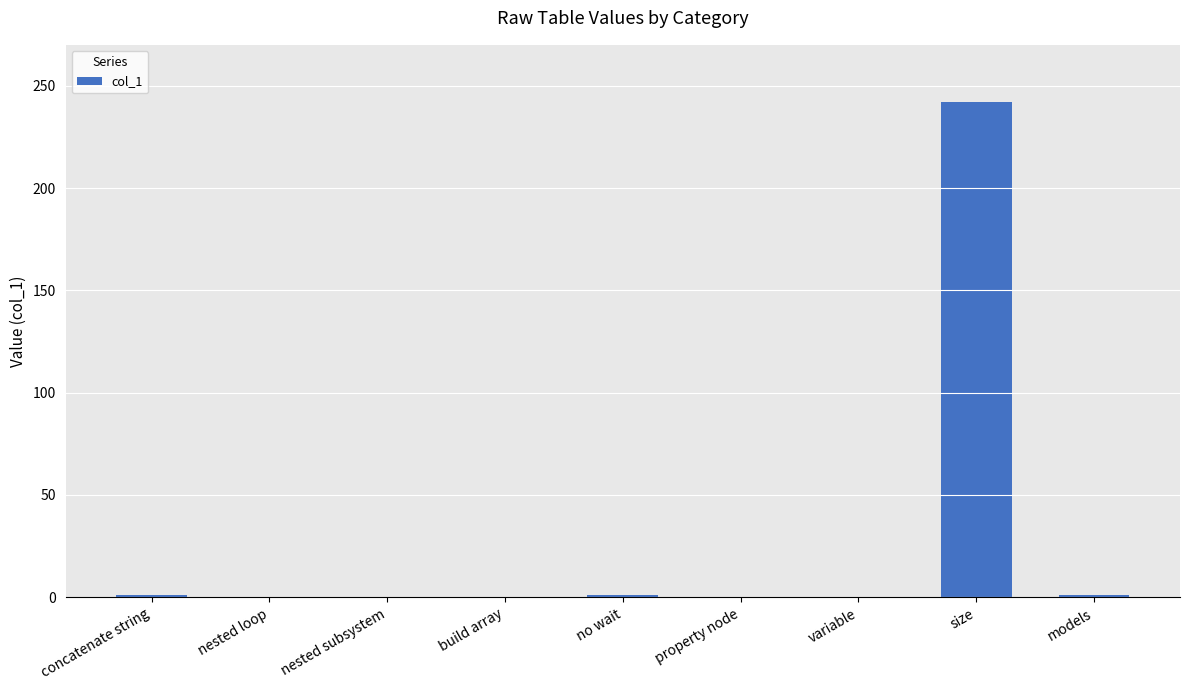

Which category has the highest value across all series?

size